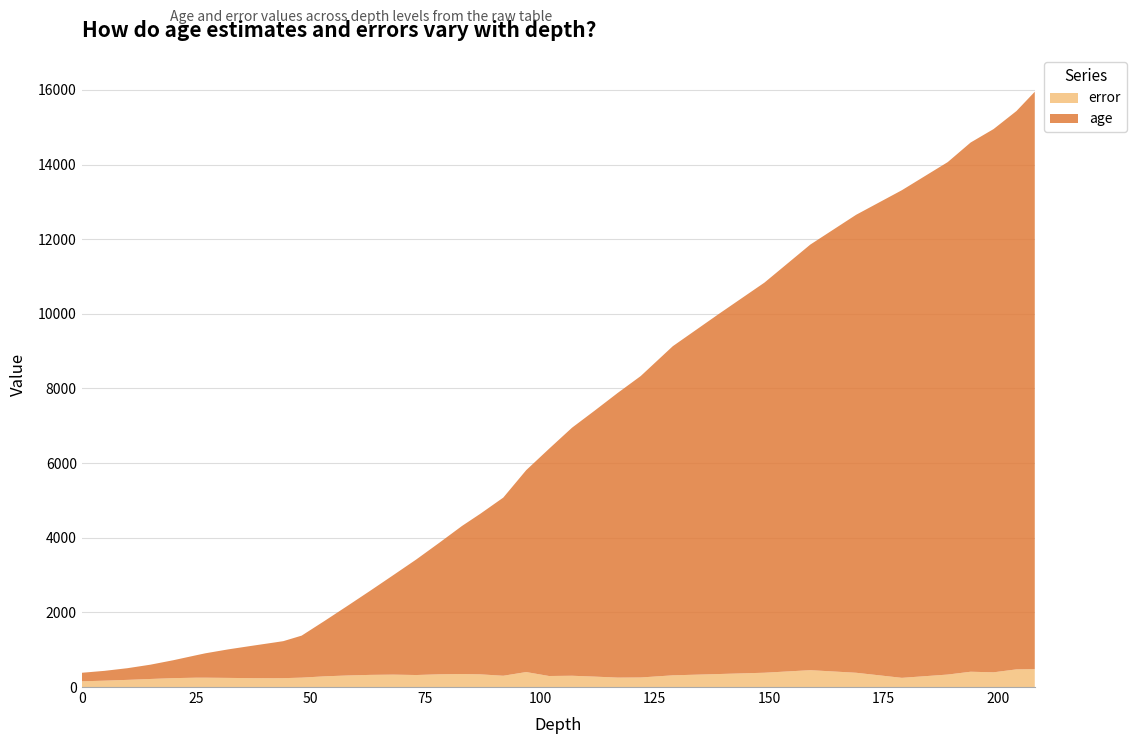

Reading right to left, extract all data points from this chart.

age: 208=15471.4	204=14960.5	199=14555.9	194=14180.8	189=13731.2	179=13066.7	169=12270.8	159=11403.0	149=10453.5	139=9645.2	129=8819.5	122=8076.9	117=7630.0	112=7131.9	107=6645.9	102=6089.5	97=5408.9	92=4773.2	87=4303.3	83=3967.4	78=3520.8	73=3095.0	68=2665.9	63=2257.1	58=1864.7	53=1484.6	48=1125.6	44=991.5	42=956.4	37=864.2	32=764.8	27=653.5	25=601.6	20=480.1	15=383.1	10=312.9	5=263.2	0=228.6
error: 208=479.3	204=473.1	199=394.4	194=409.8	189=334.1	179=246.3	169=382.5	159=451.6	149=383.0	139=348.1	129=313.4	122=256.2	117=252.6	112=279.0	107=302.2	102=295.4	97=401.4	92=302.2	87=339.7	83=349.1	78=340.9	73=321.7	68=332.2	63=325.5	58=309.6	53=286.6	48=251.6	44=237.8	42=236.1	37=237.8	32=244.6	27=250.4	25=250.2	20=238.4	15=215.8	10=192.0	5=170.6	0=153.1